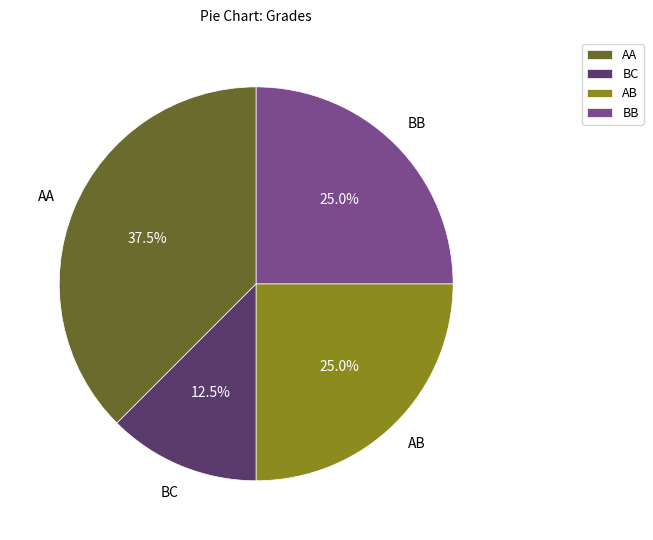

Do AB and BC together represent more than half of the pie?

No